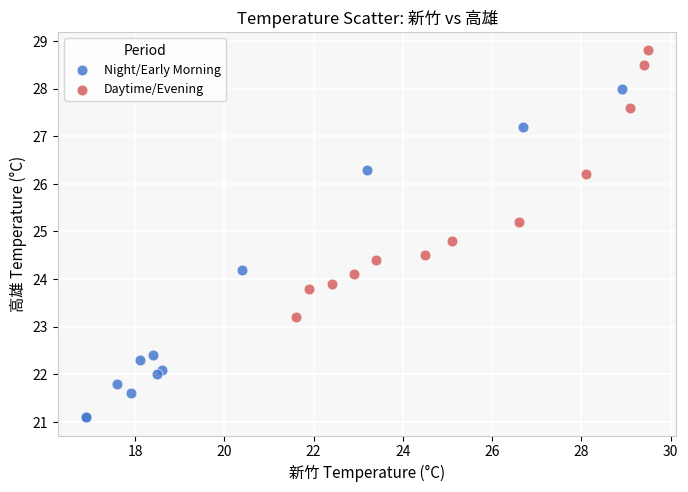

Which series contains the highest Y value?

Daytime/Evening